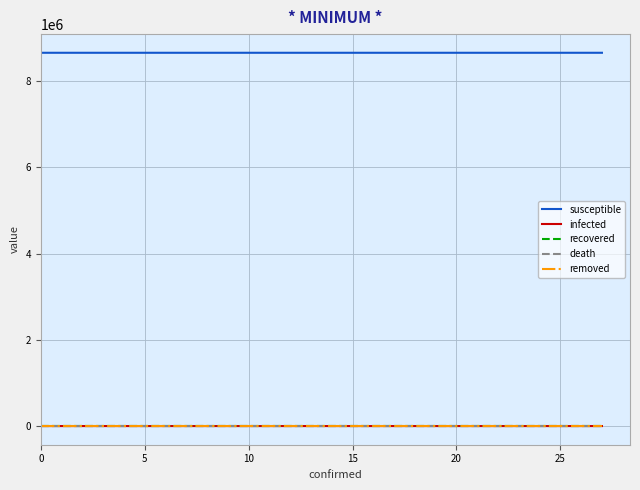

True or false: removed has more than 1 interior local peaks.

False